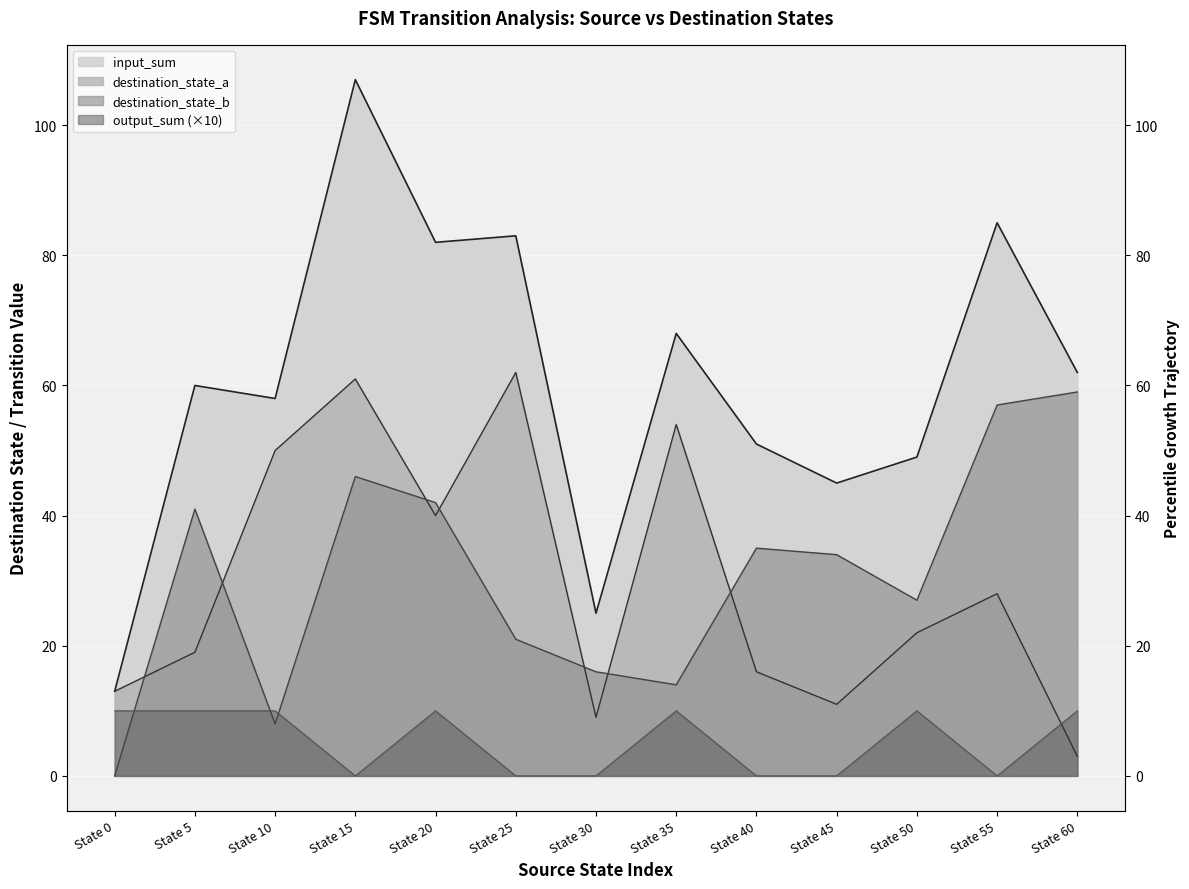

Count the output_sum values in the range 0 to 10.

13